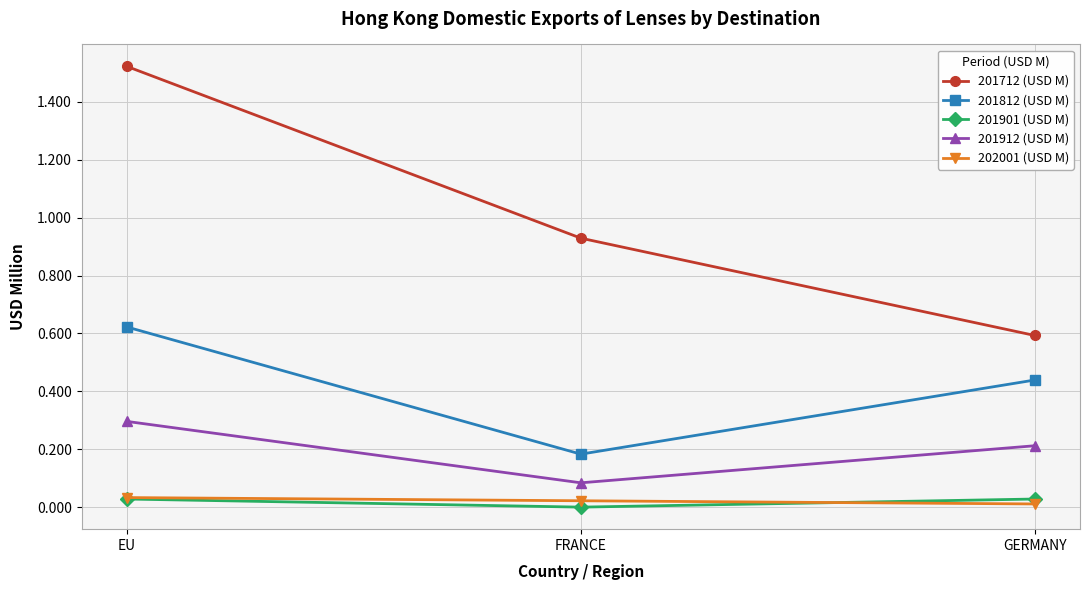

Does the chart display data point markers on the line(s)?

Yes